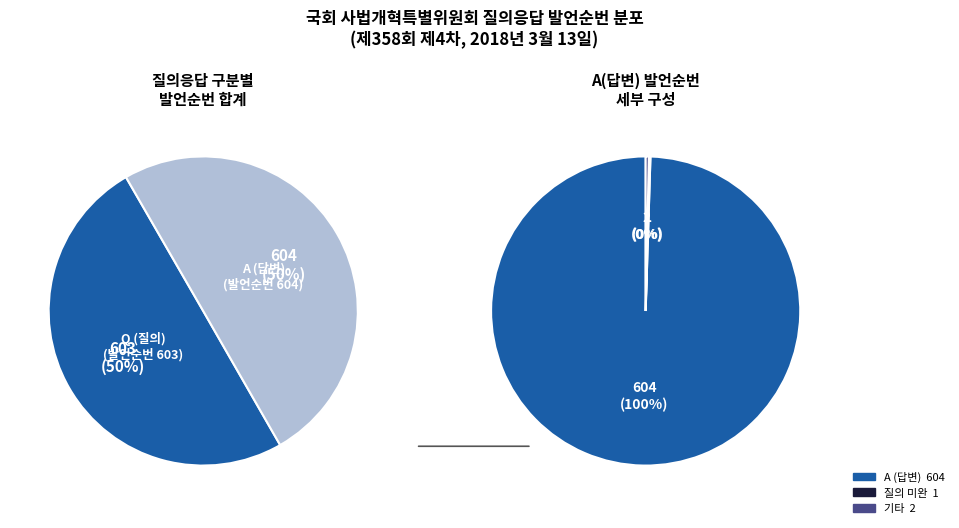

Is it true that Q is 37% of the pie?

False